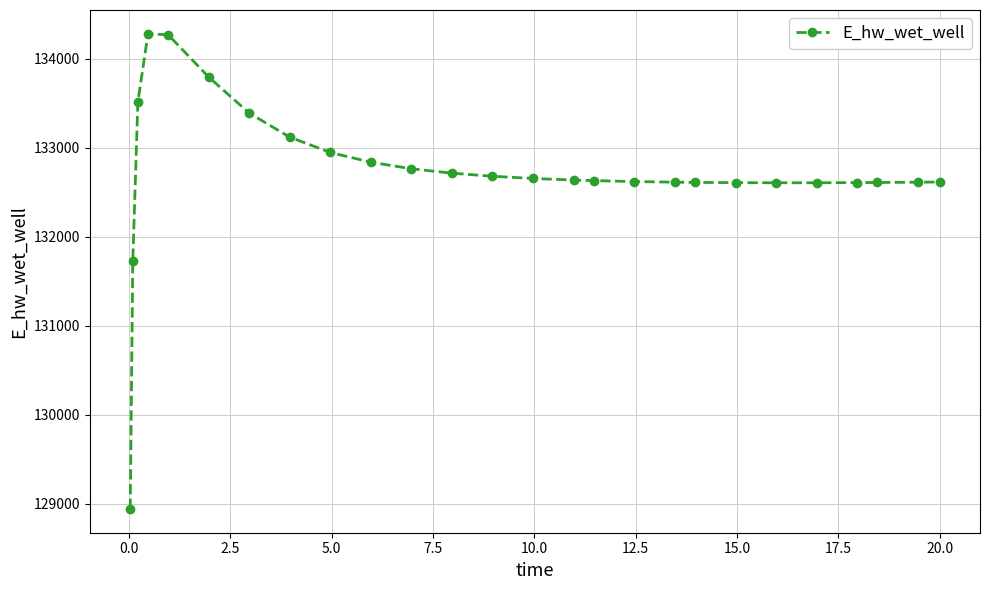

What is the sum of all values?

3450968.2